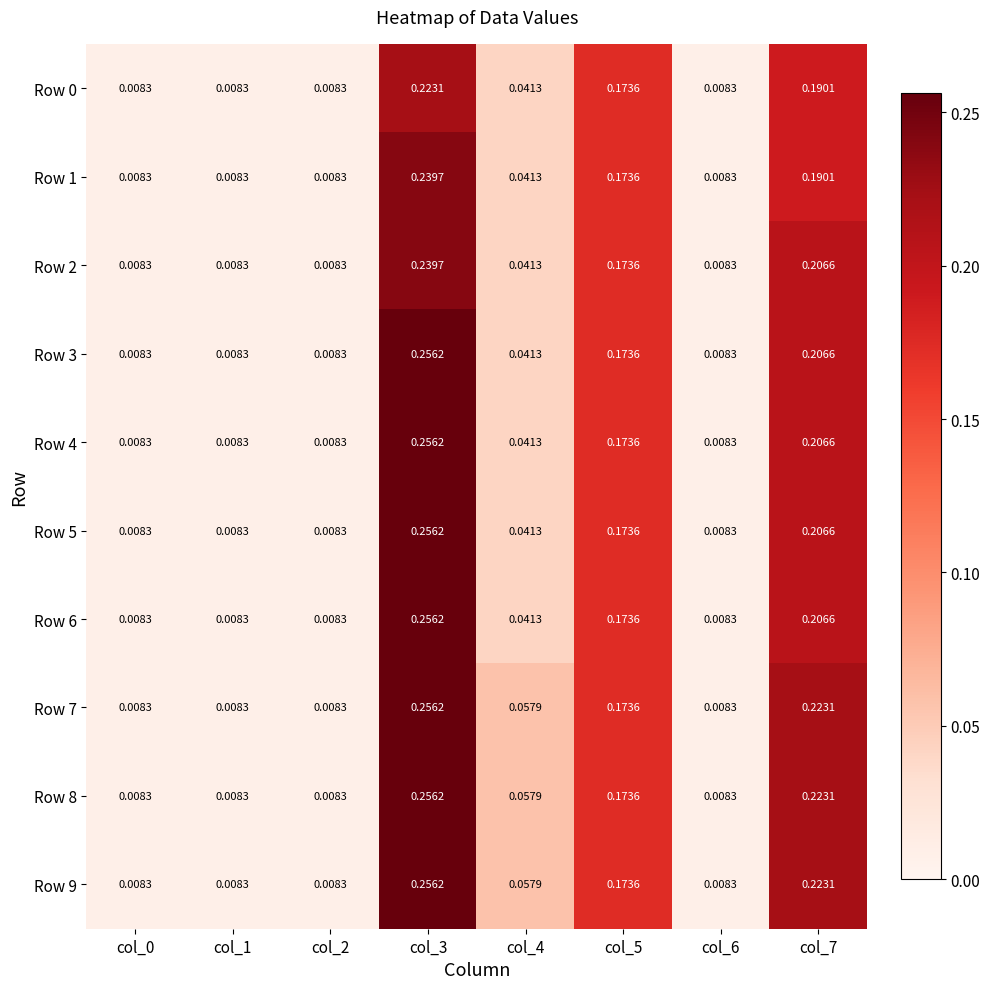

Is the value of Row 4 at col_5 greater than the value of Row 2 at col_7?

No